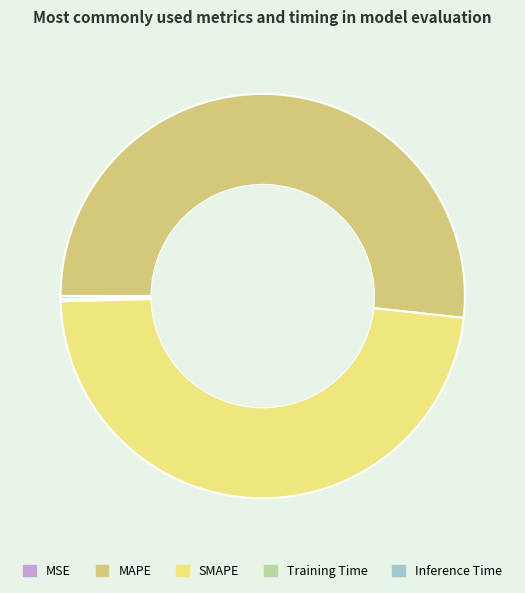

Approximately how many times larger is the value at MAPE compared to SMAPE?

1.1